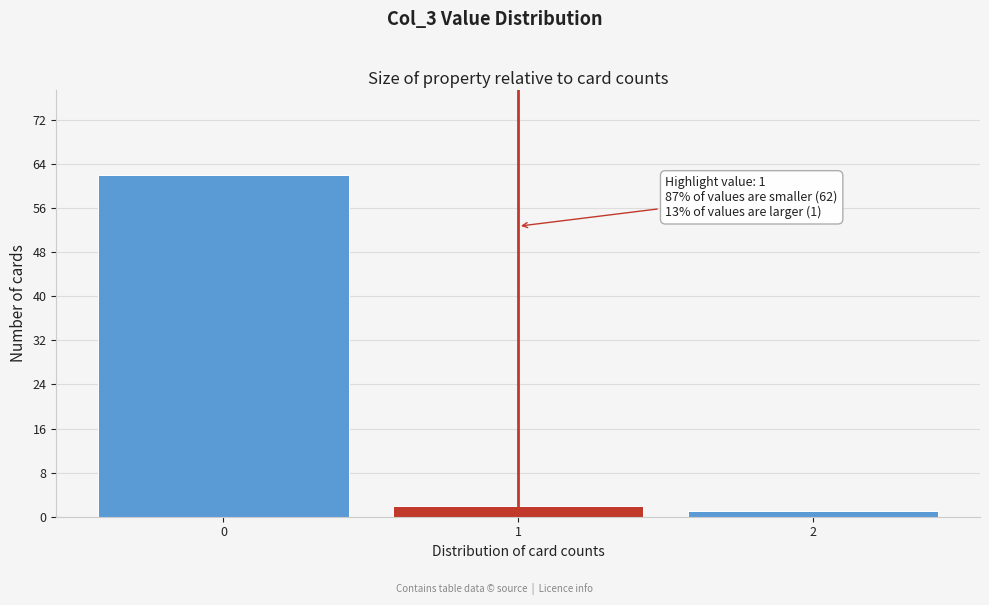

Reading right to left, what are all the values shown in this chart?

2=1	1=2	0=62